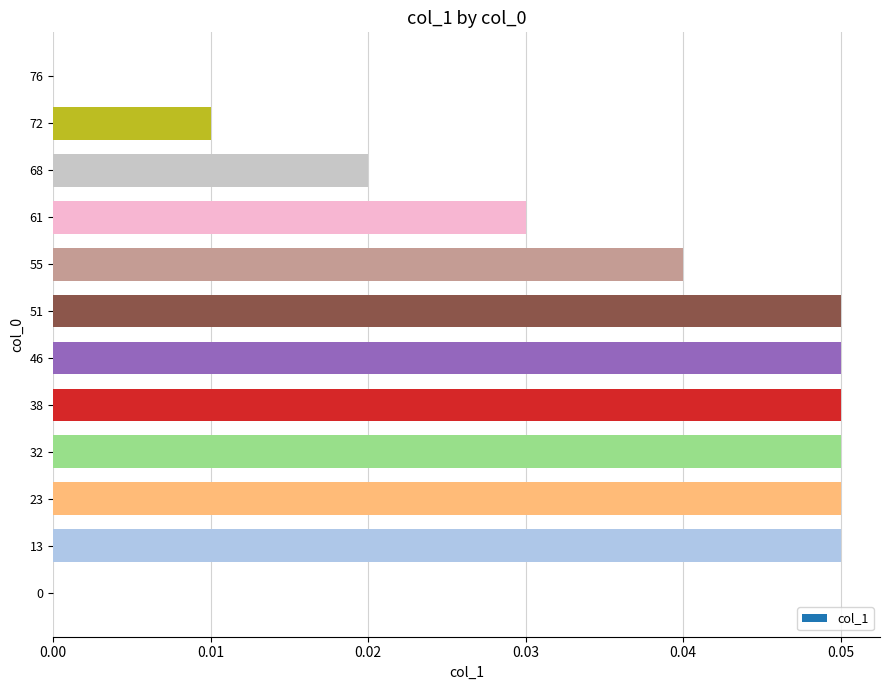

Is it true that the value at 32 is 0.0?

False